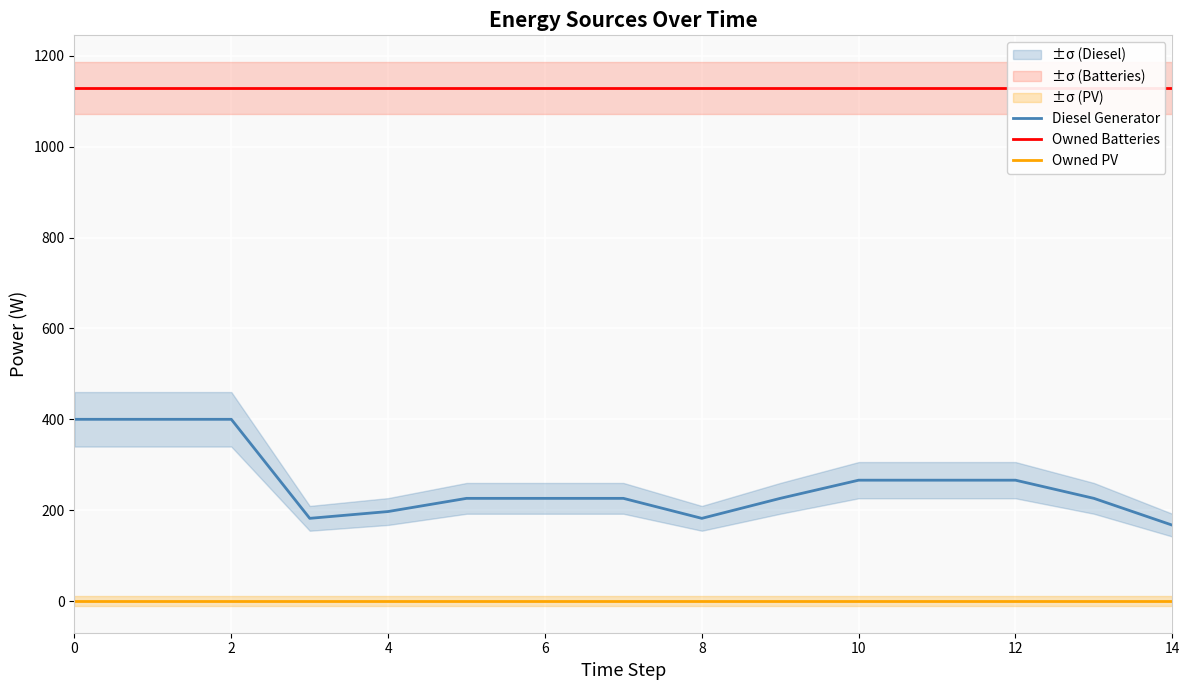

Which series has the widest spread of values?

Diesel Generator